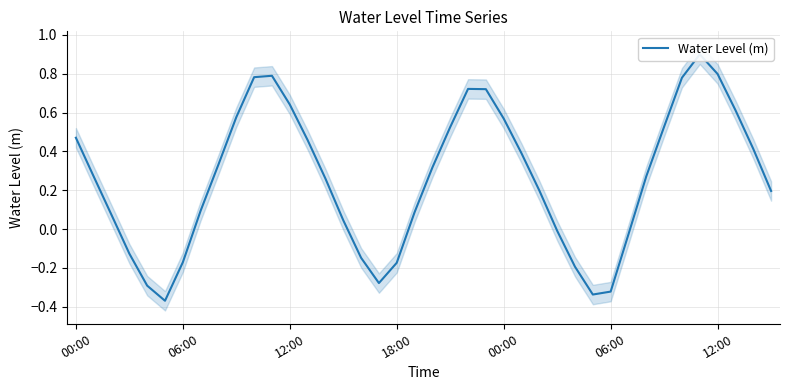

What is the value of the 38th point from the left?

0.6